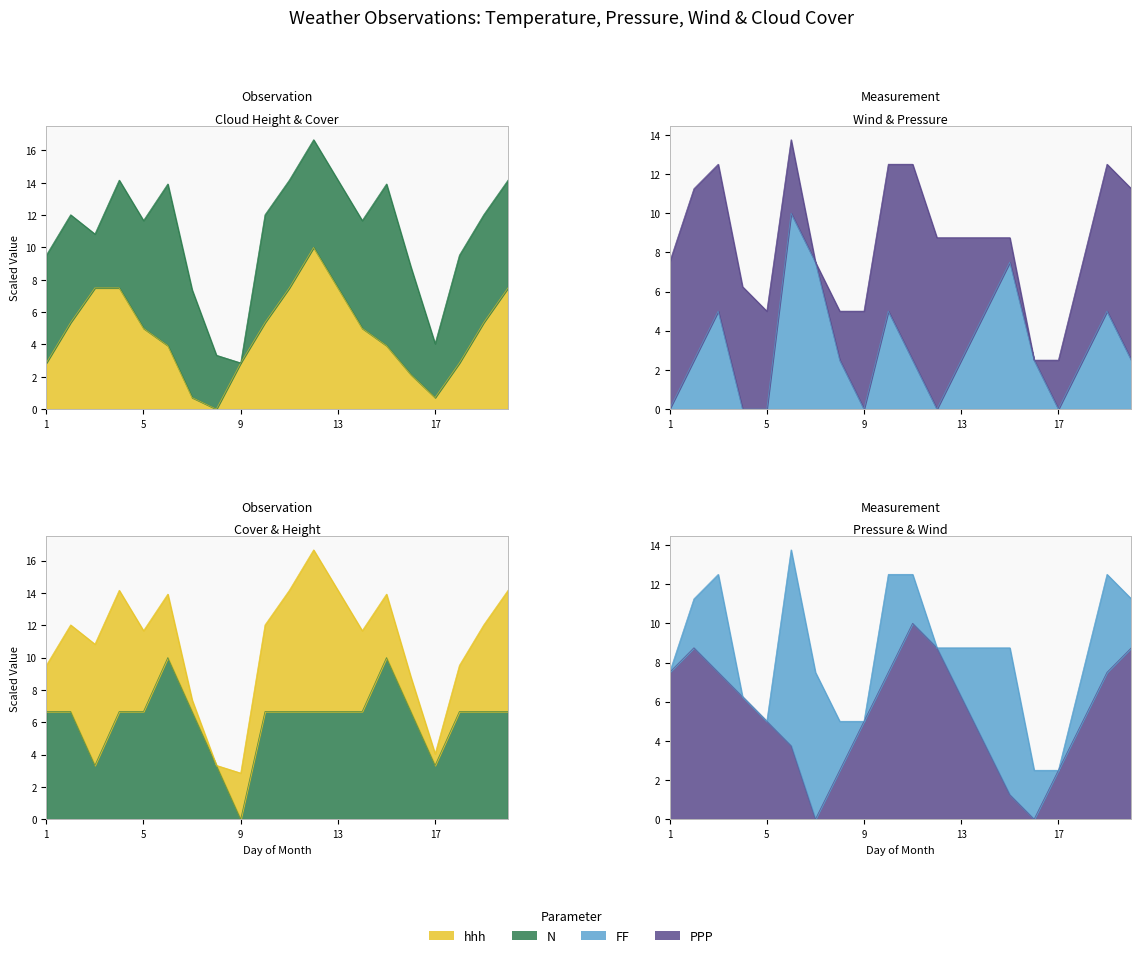

In PPP, how many points are higher than both neighbors (excluding endpoints)?

2